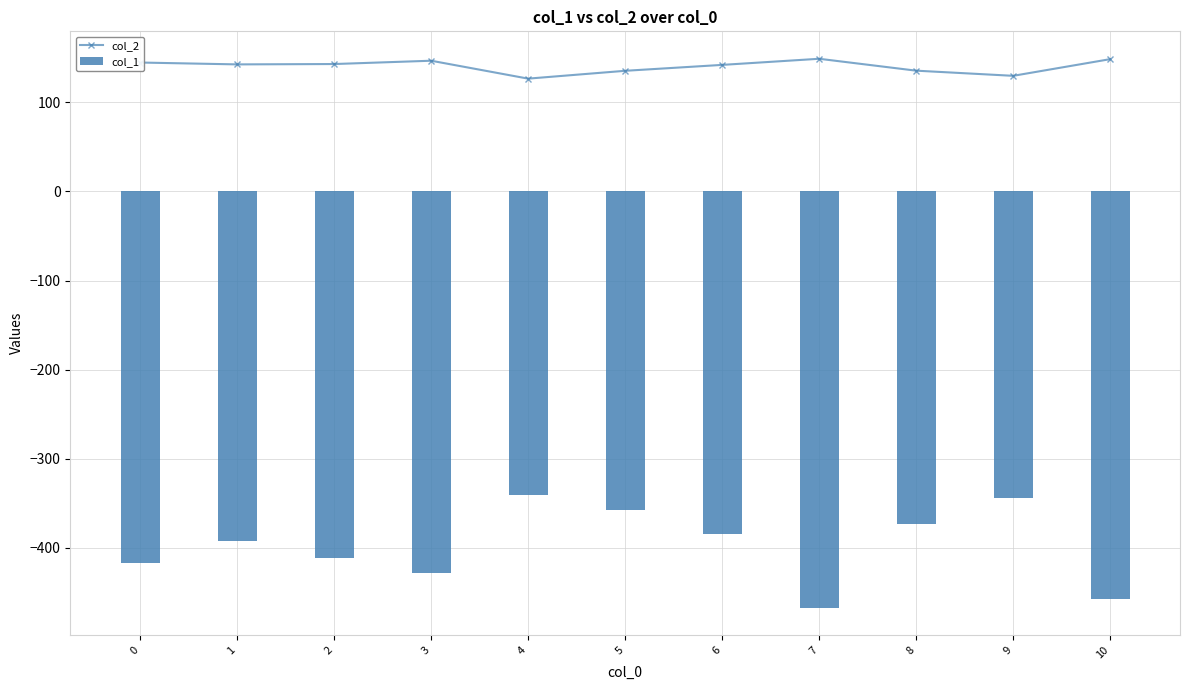

How many groups of bars are there?

11